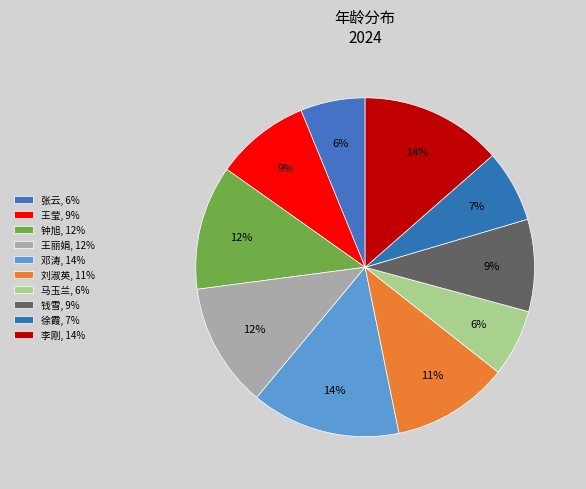

Is there any slice that represents more than half of the pie?

No